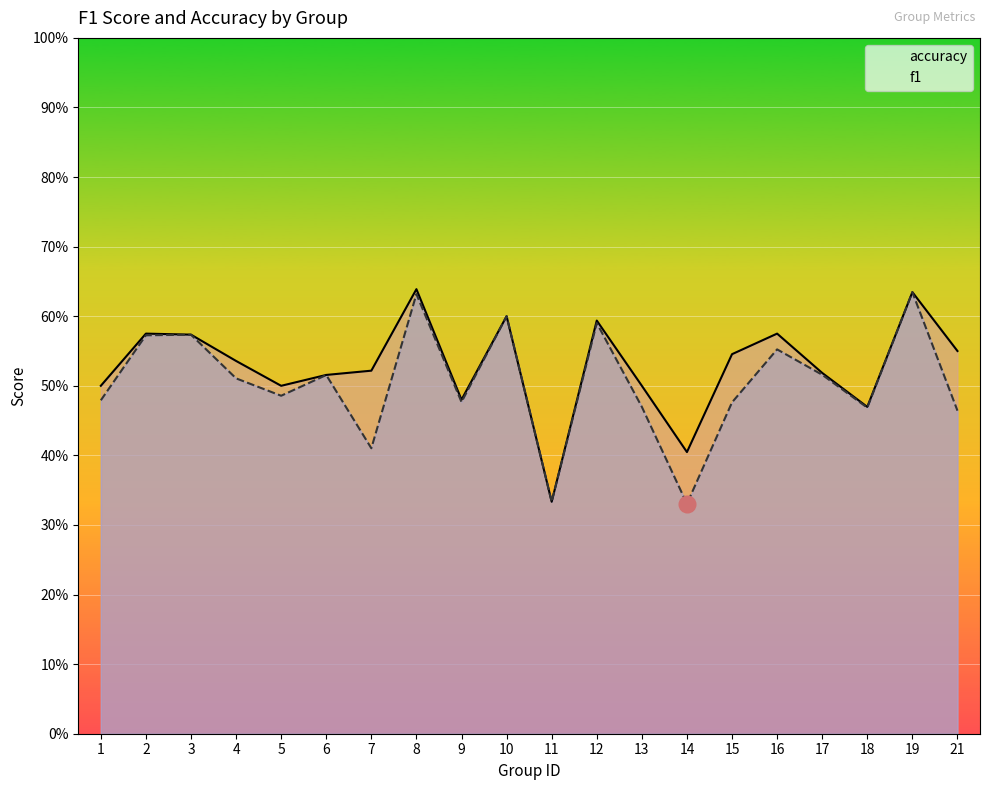

Reading left to right, transcribe all the data shown in this chart.

accuracy: 0.5	0.6	0.6	0.5	0.5	0.5	0.5	0.6	0.5	0.6	0.3	0.6	0.5	0.4	0.5	0.6	0.5	0.5	0.6	0.6
f1: 0.5	0.6	0.6	0.5	0.5	0.5	0.4	0.6	0.5	0.6	0.3	0.6	0.5	0.3	0.5	0.6	0.5	0.5	0.6	0.5